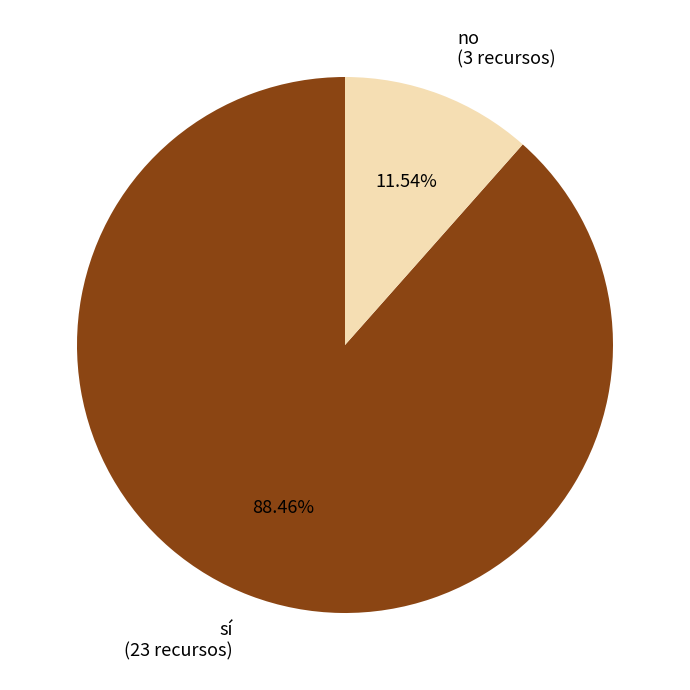

To the nearest percent, what is the difference between the largest and smallest slice percentages?

77%